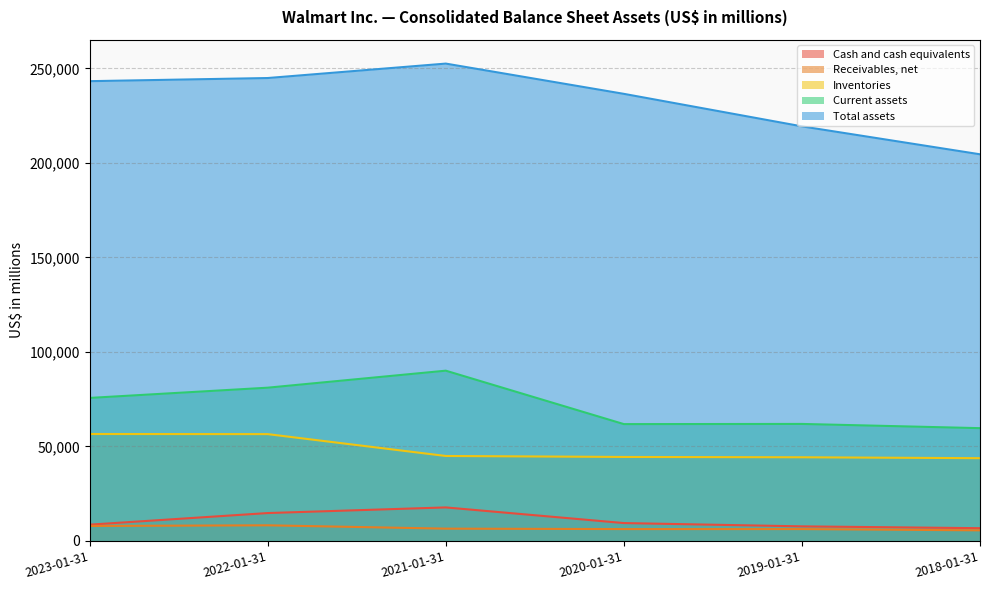

Rank the series by their maximum value, from highest to lowest.

Total assets, Current assets, Inventories, Cash and cash equivalents, Receivables, net